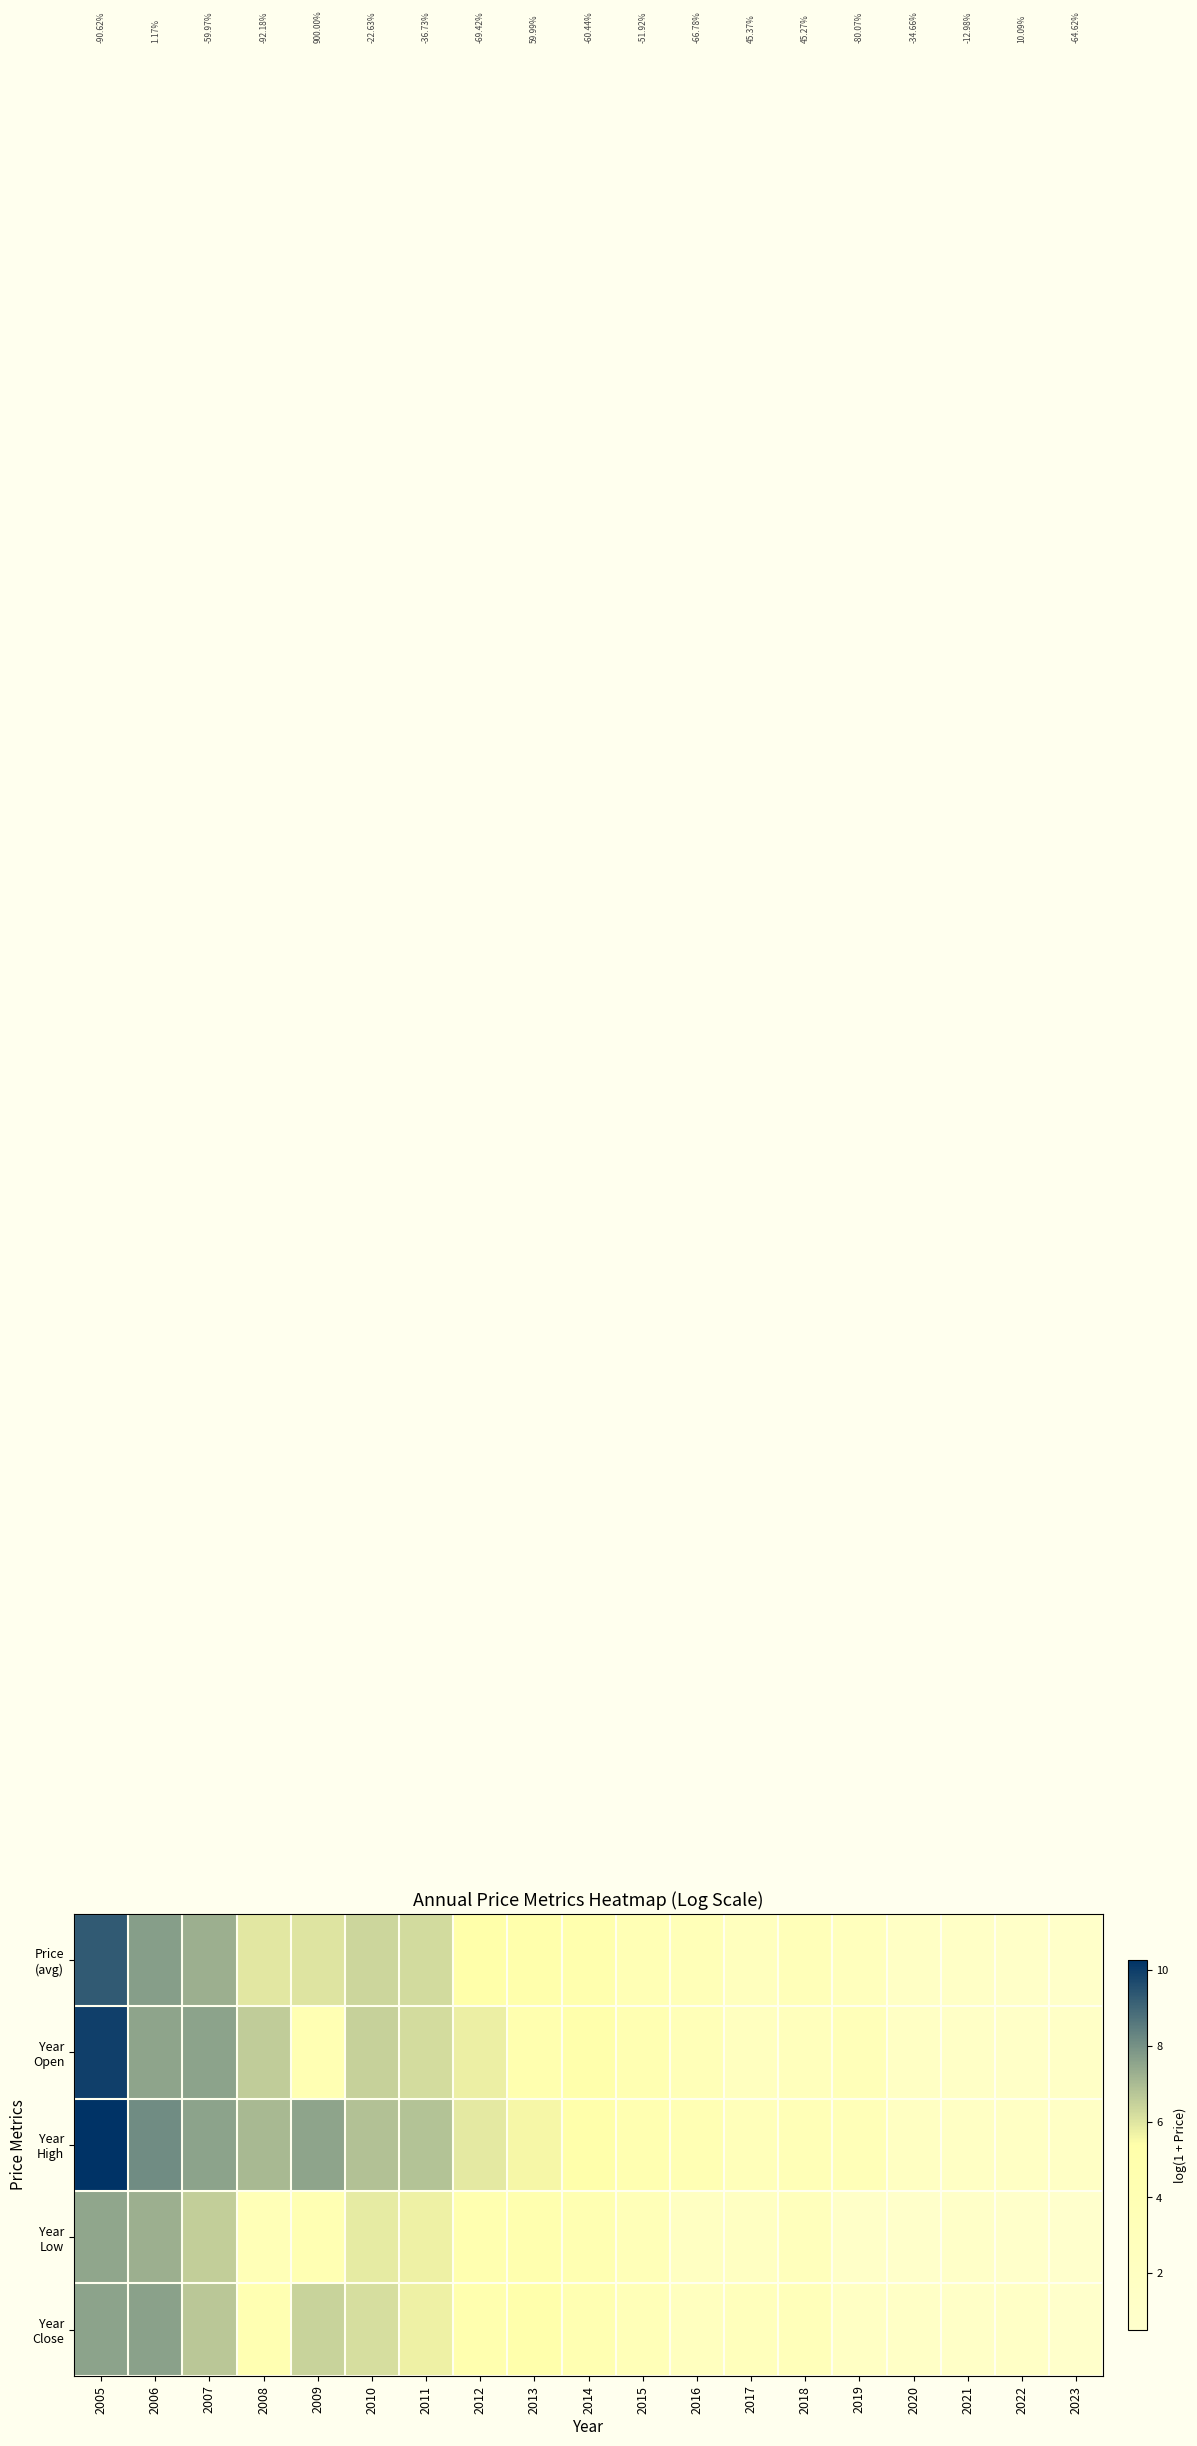

Rank the series at 2005 from highest to lowest value.

Year High, Year Open, Price (avg), Year Close, Year Low